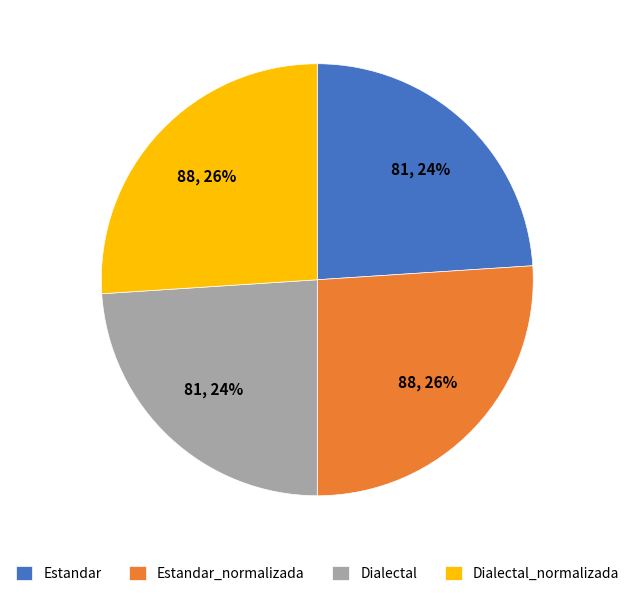

What percentage is the Estandar_normalizada slice, to the nearest percent?

26%